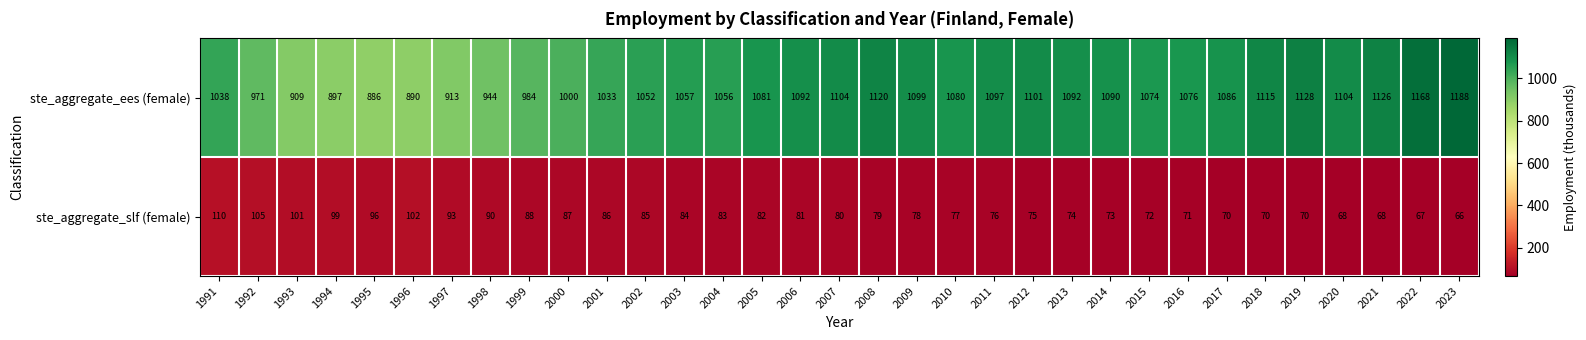

How many data points does each series have?

33